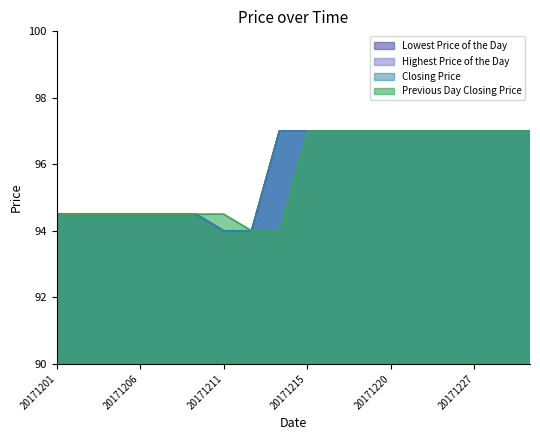

Reading right to left, extract all data points from this chart.

Lowest Price of the Day: 97.0	97.0	97.0	97.0	97.0	97.0	97.0	97.0	97.0	97.0	94.0	94.0	94.5	94.5	94.5	94.5	94.5	94.5
Highest Price of the Day: 97.0	97.0	97.0	97.0	97.0	97.0	97.0	97.0	97.0	97.0	94.0	94.0	94.5	94.5	94.5	94.5	94.5	94.5
Closing Price: 97.0	97.0	97.0	97.0	97.0	97.0	97.0	97.0	97.0	97.0	94.0	94.0	94.5	94.5	94.5	94.5	94.5	94.5
Previous Day Closing Price: 97.0	97.0	97.0	97.0	97.0	97.0	97.0	97.0	97.0	94.0	94.0	94.5	94.5	94.5	94.5	94.5	94.5	94.5